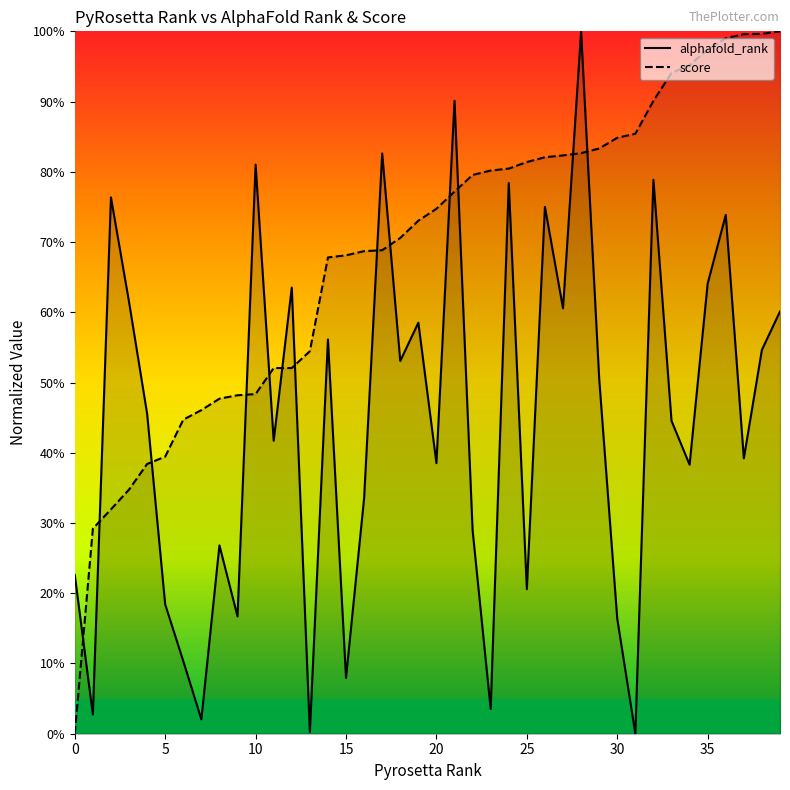

How many values in the alphafold_rank series exceed 0?

39